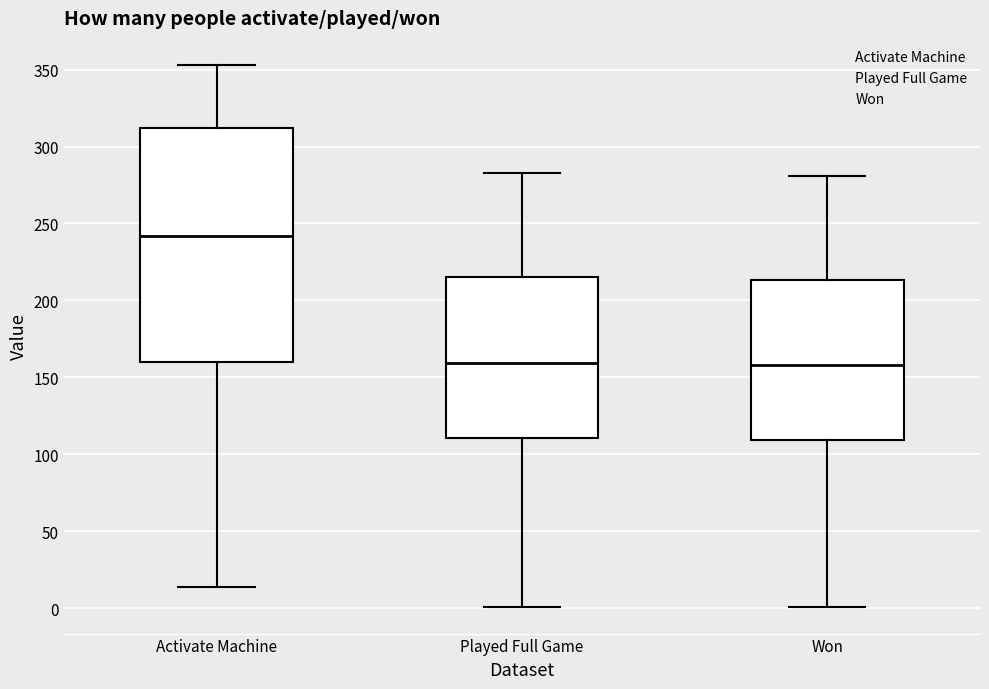

Reading left to right, read every box against the y-axis: the position of its median line, the range the box covers, and the ends of its whiskers. The values are not printed on the chart, so give them approximately, as read against the axis.

Activate Machine: median 240, box 160 to 310, whiskers 15 to 355
Played Full Game: median 160, box 110 to 215, whiskers 0 to 285
Won: median 160, box 110 to 215, whiskers 0 to 280